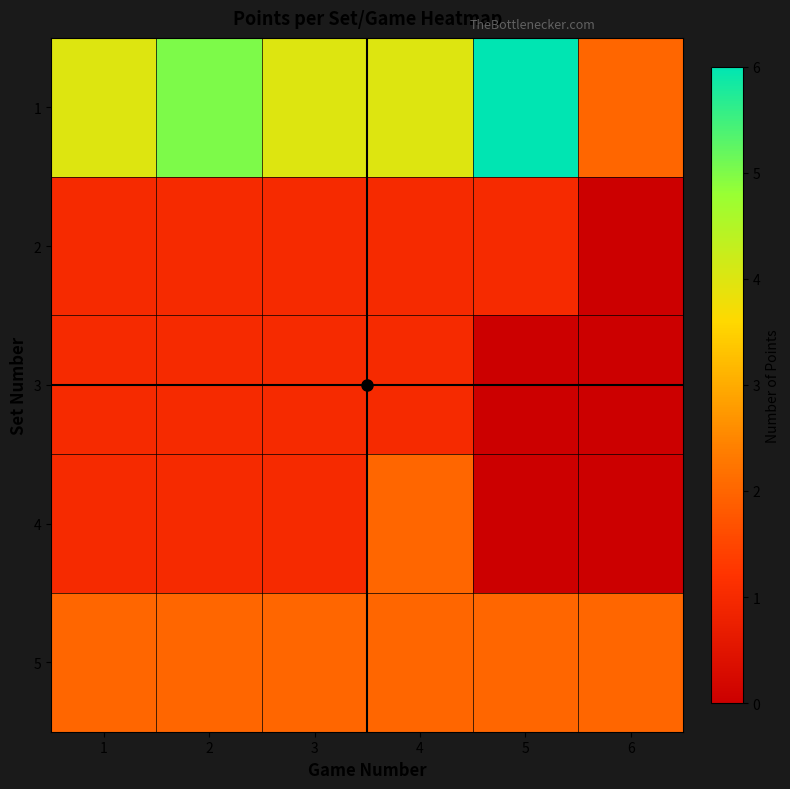

What is the greatest value displayed?

6